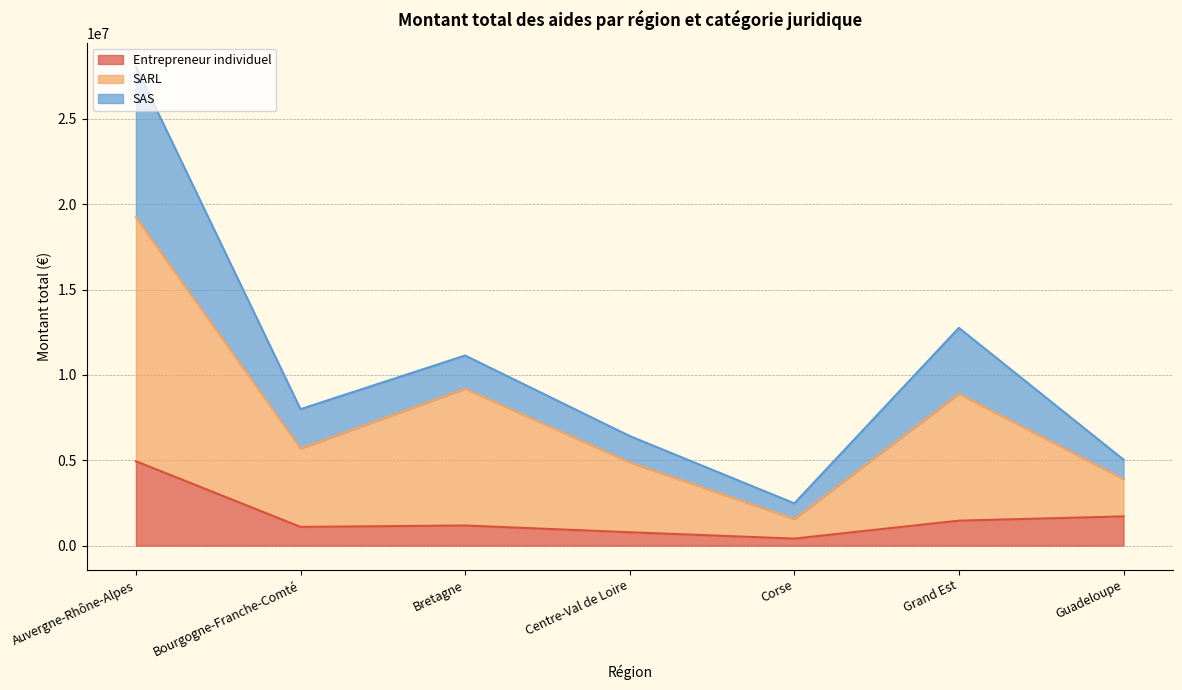

At which category is the sum across all series the highest?

Auvergne-Rhône-Alpes